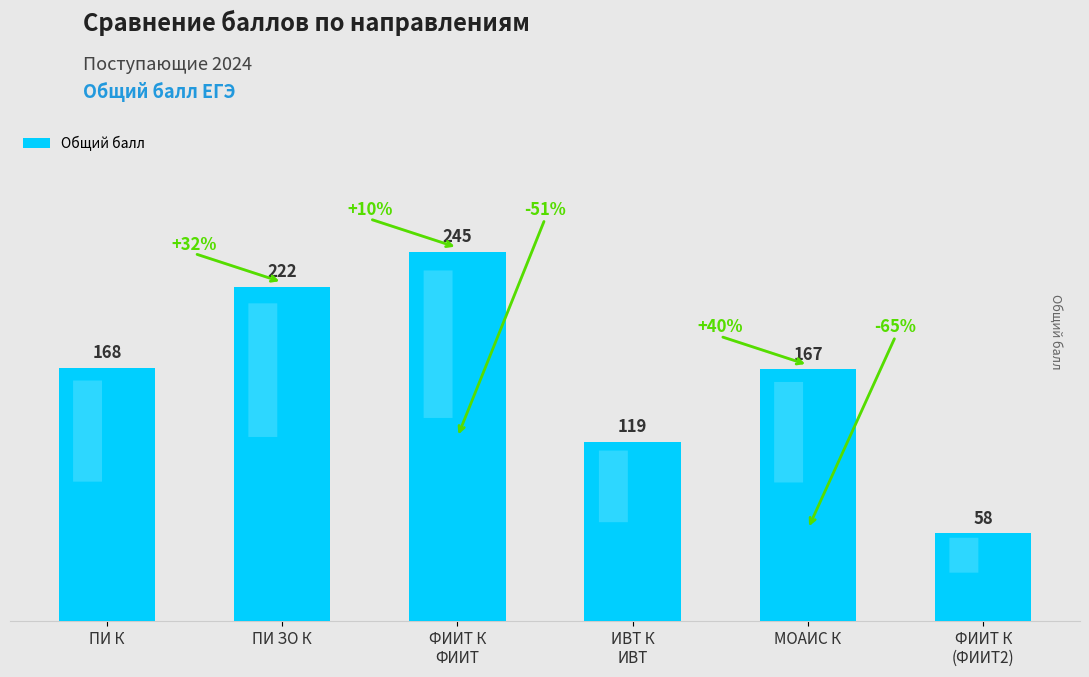

List the labels in order of value, largest first.

ФИИТ К
ФИИТ, ПИ ЗО К, ПИ К, МОАИС К, ИВТ К
ИВТ, ФИИТ К
(ФИИТ2)